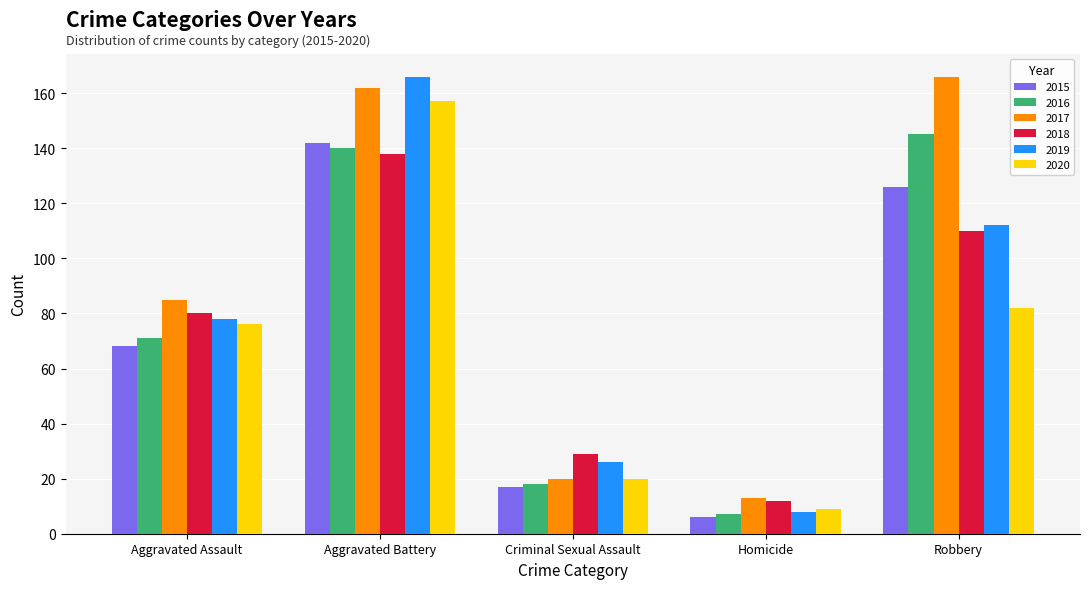

How many groups of bars are there?

5